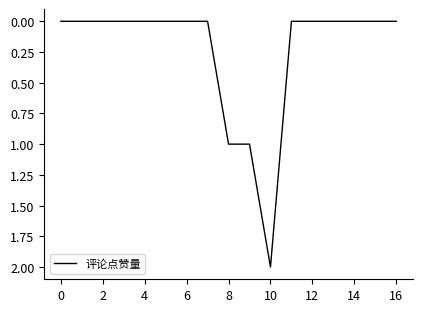

Count the number of data series in this chart.

1